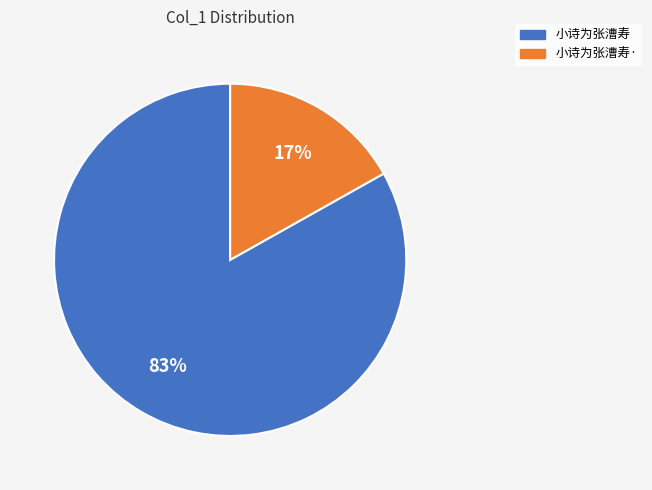

Between 小诗为张漕寿 and 小诗为张漕寿·, which is larger?

小诗为张漕寿